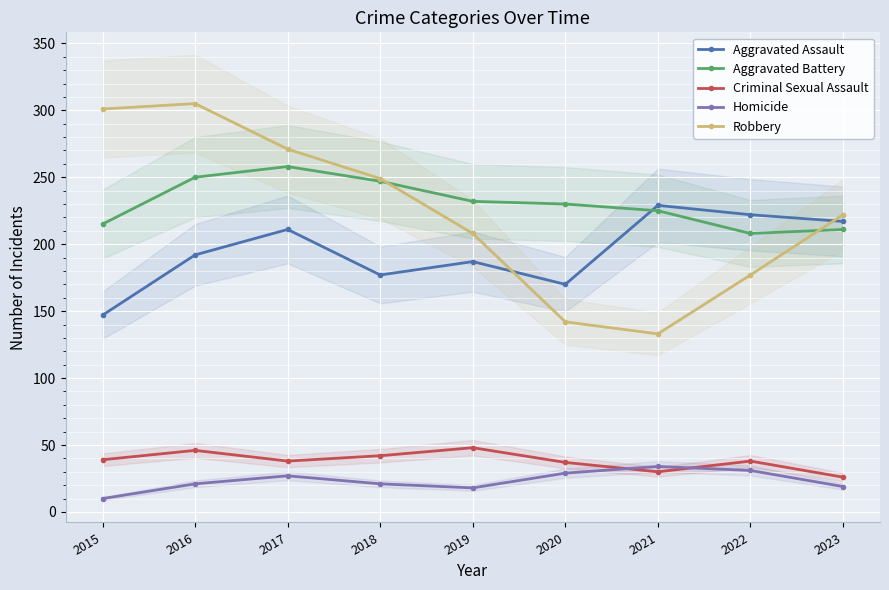

What is the difference between the maximum and minimum values in the Aggravated Battery series?

50